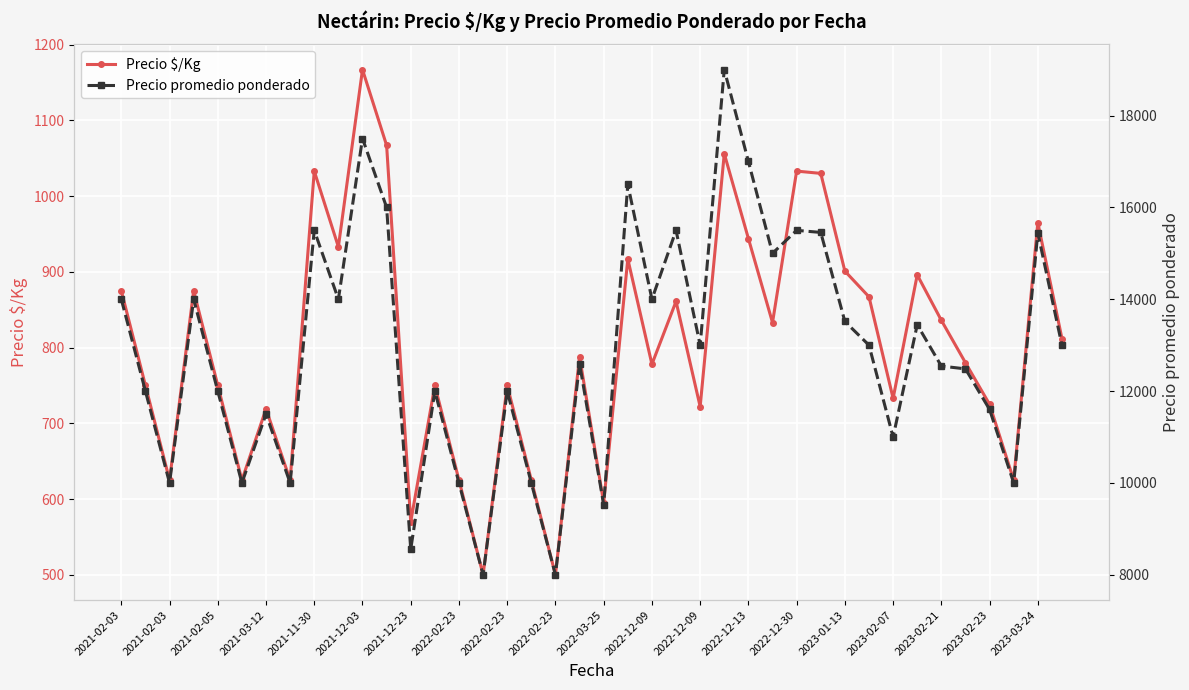

What is the maximum value for Precio promedio ponderado?

19000